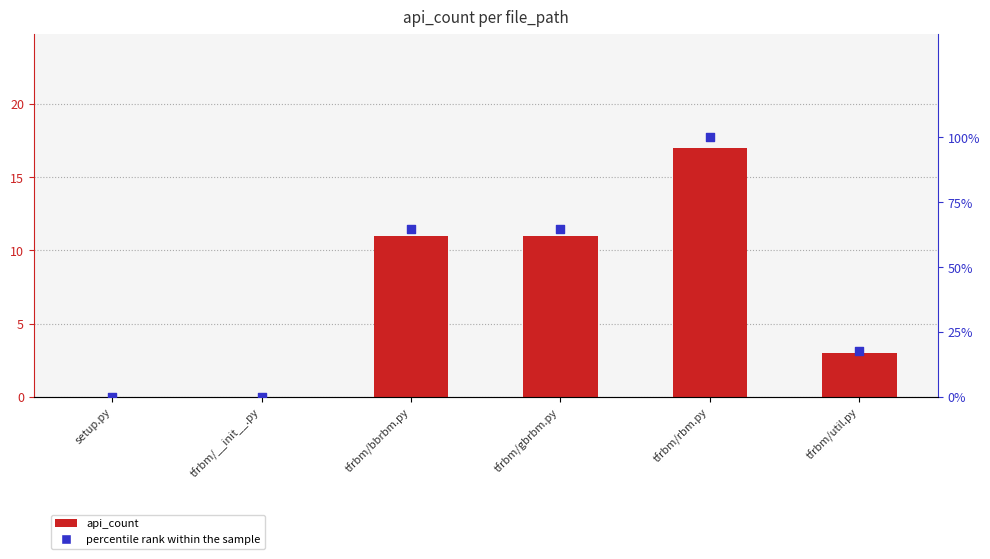

Which series contains the highest Y value?

percentile rank within the sample